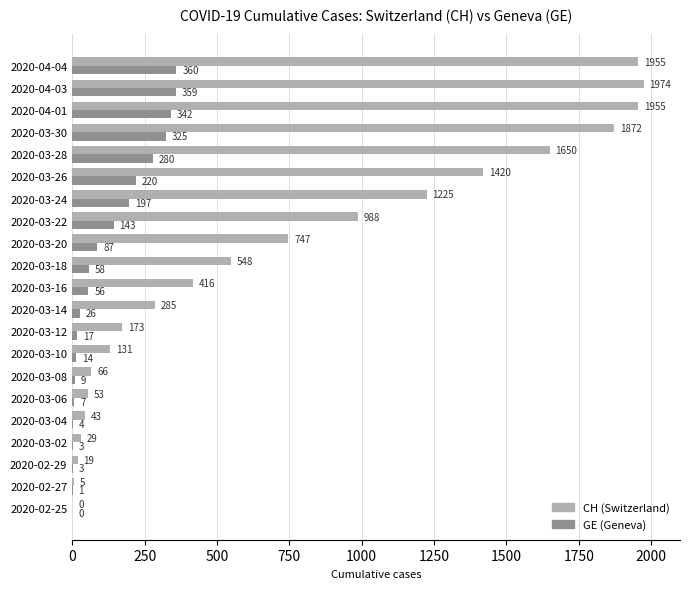

What is the total value across all series at 2020-03-12?

190